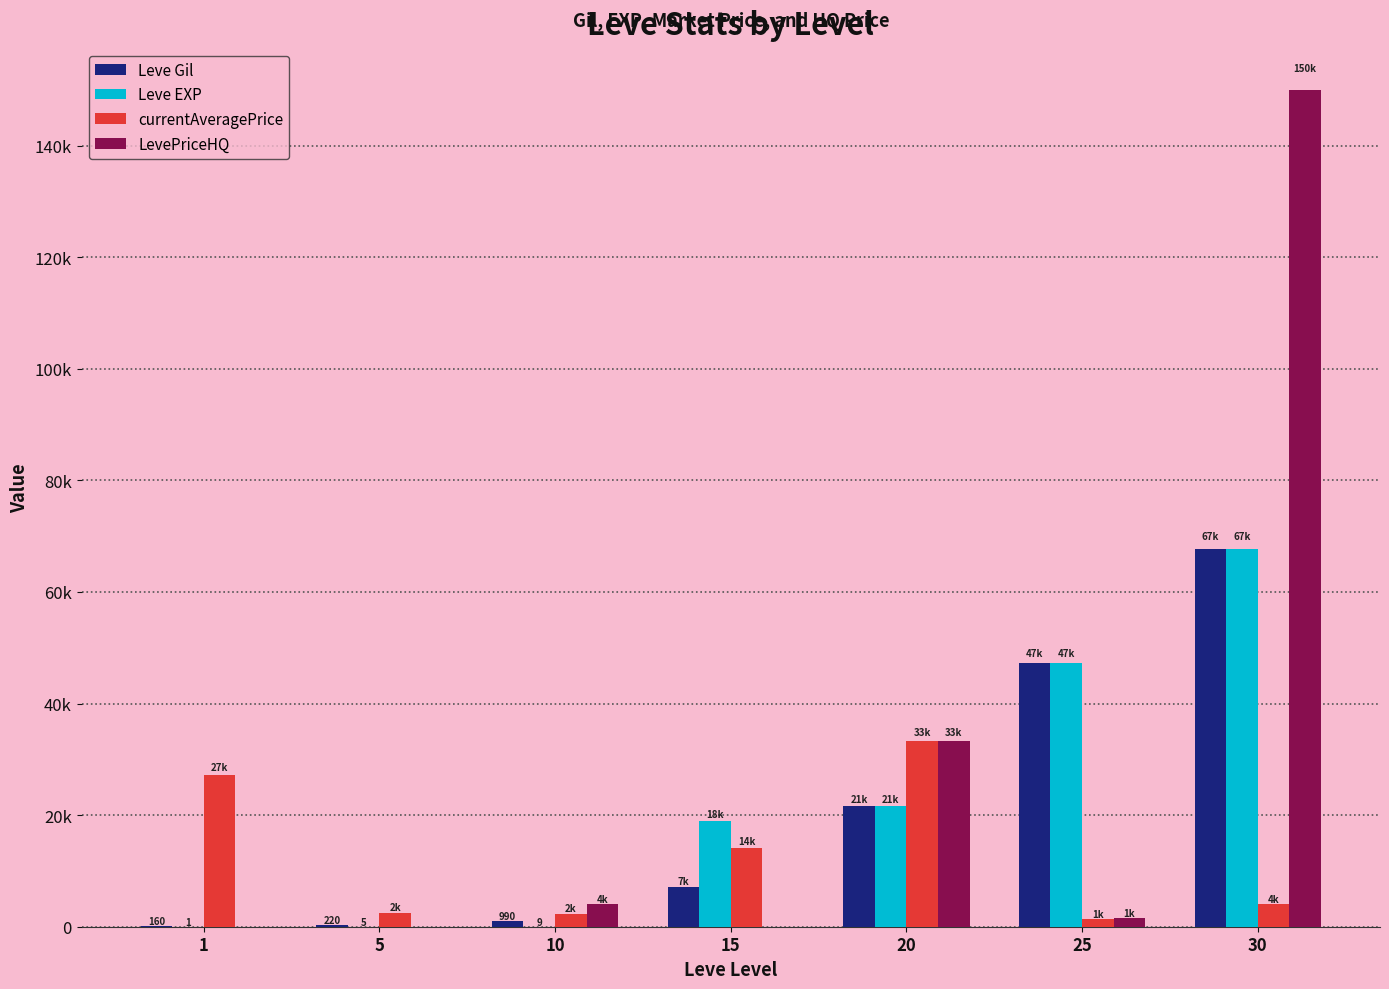

What is the minimum value for currentAveragePrice?

1331